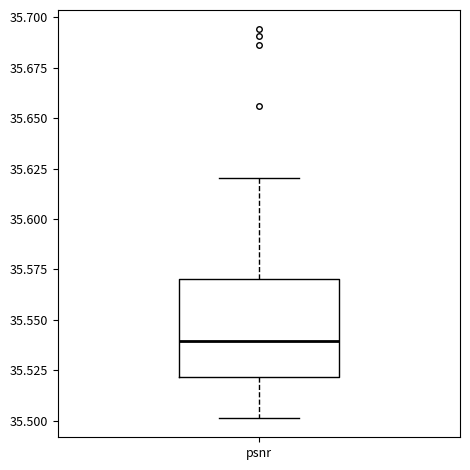

Where does the lower whisker of the box for psnr end on the y-axis? The values are not printed on the chart, so give them approximately, as read against the axis.

35.50